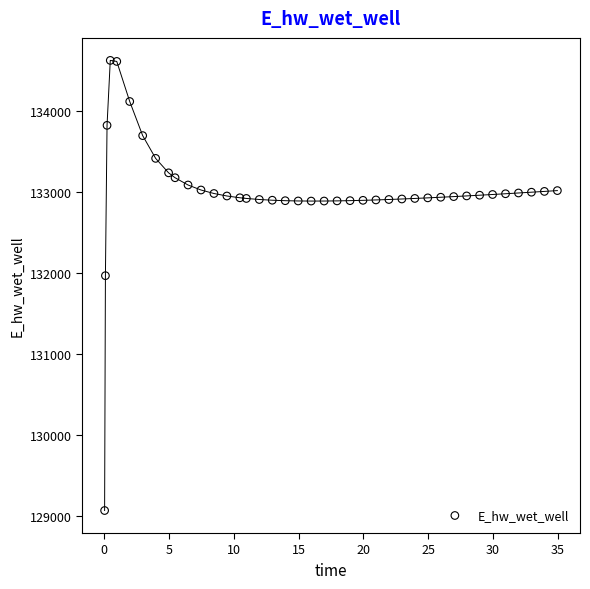

What is the range of Y values (max minus min)?

5559.6